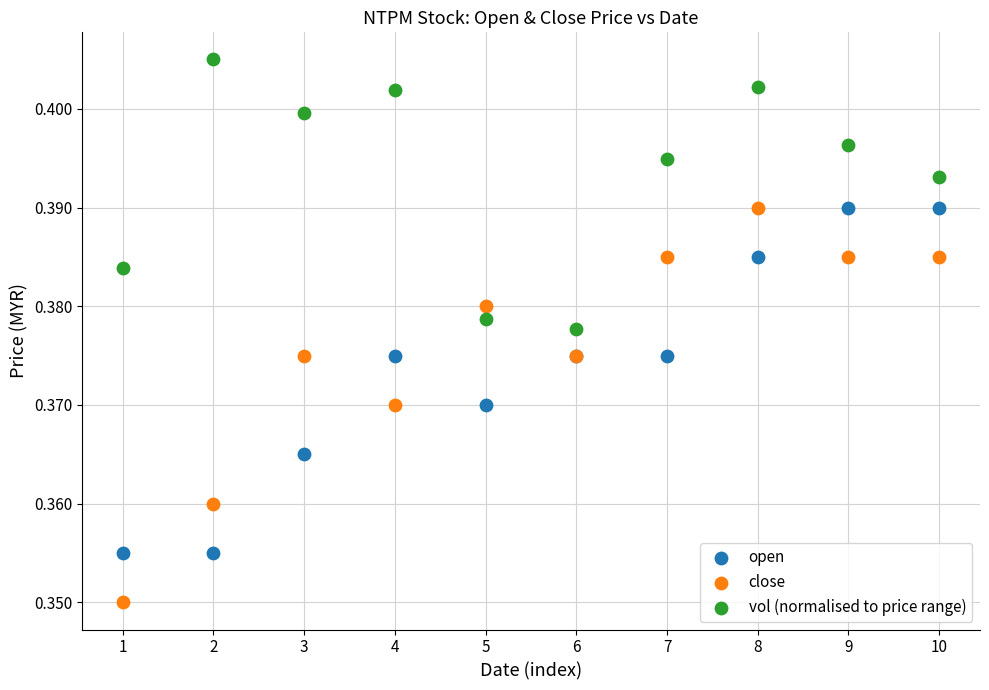

What are all the series names shown in the legend?

open, close, vol (normalised to price range)